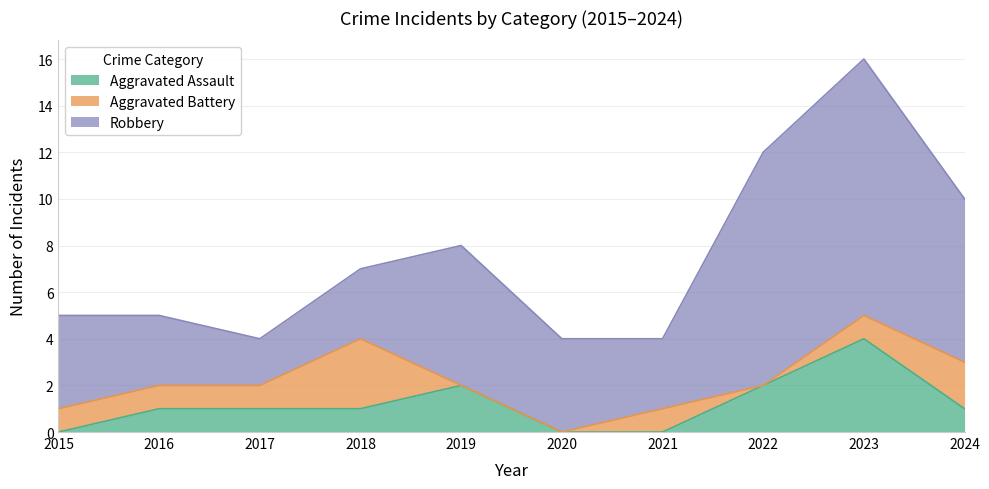

What are all the series names shown in the legend?

Aggravated Assault, Aggravated Battery, Robbery